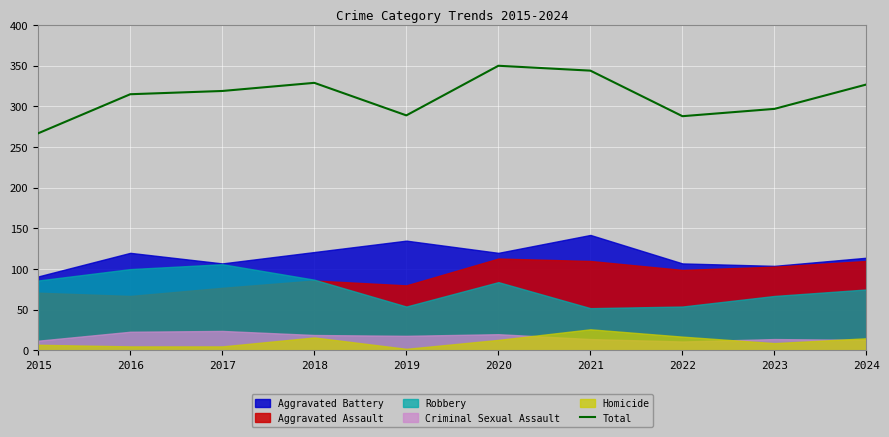

Reading left to right, transcribe all the data shown in this chart.

267	315	319	329	289	350	344	288	297	327